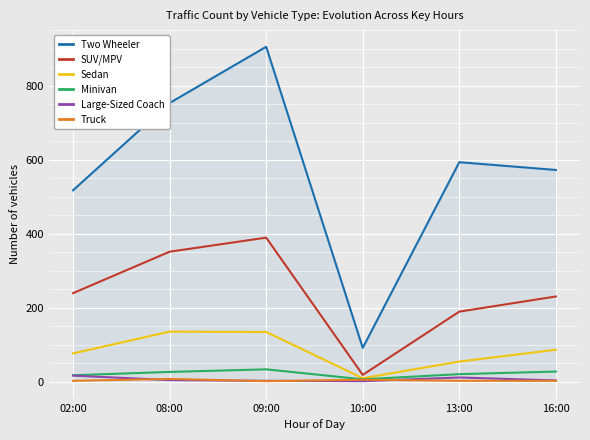

At which category is the sum across all series the highest?

09:00